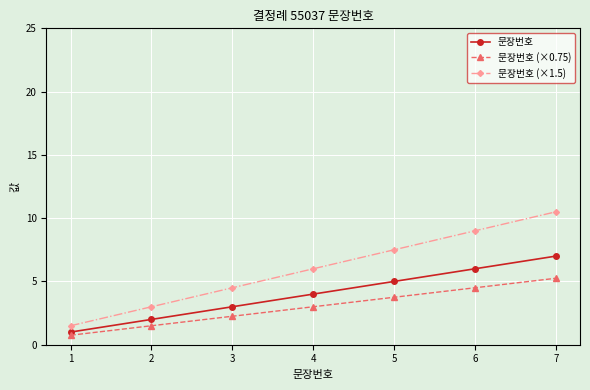

The 문장번호 (×0.75) series shows 0.6 at 3. True or false?

False